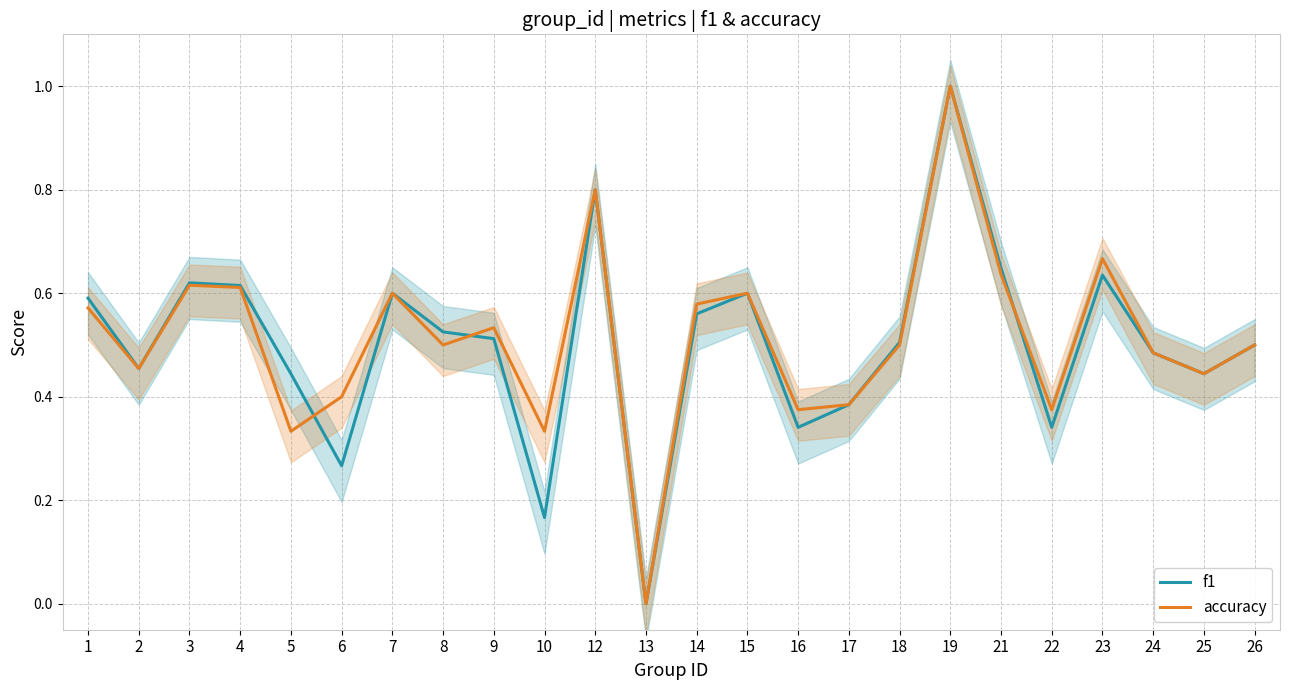

At how many categories does at least one series exceed 0?

23